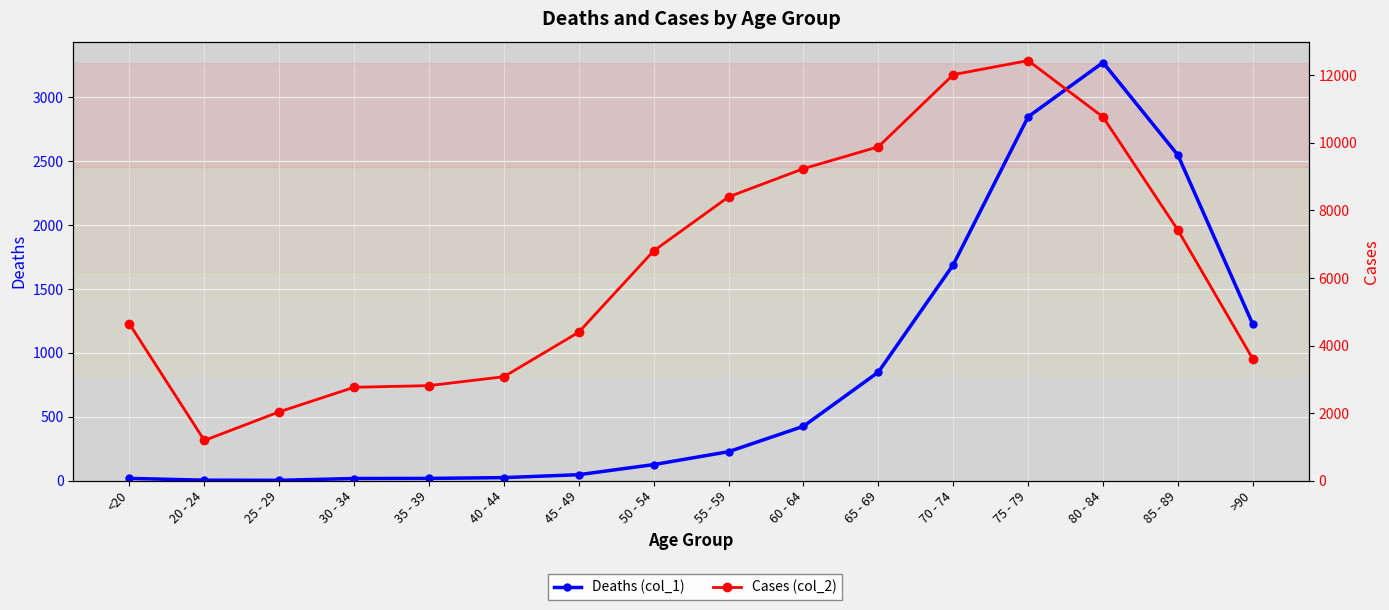

Reading left to right, list all the values displayed in this chart.

Deaths (col_1): <20=18	20 - 24=4	25 - 29=3	30 - 34=17	35 - 39=18	40 - 44=24	45 - 49=47	50 - 54=126	55 - 59=227	60 - 64=426	65 - 69=850	70 - 74=1690	75 - 79=2848	80 - 84=3273	85 - 89=2548	>90=1224
Cases (col_2): <20=4641	20 - 24=1191	25 - 29=2038	30 - 34=2765	35 - 39=2814	40 - 44=3078	45 - 49=4396	50 - 54=6803	55 - 59=8400	60 - 64=9236	65 - 69=9883	70 - 74=12018	75 - 79=12434	80 - 84=10764	85 - 89=7417	>90=3604